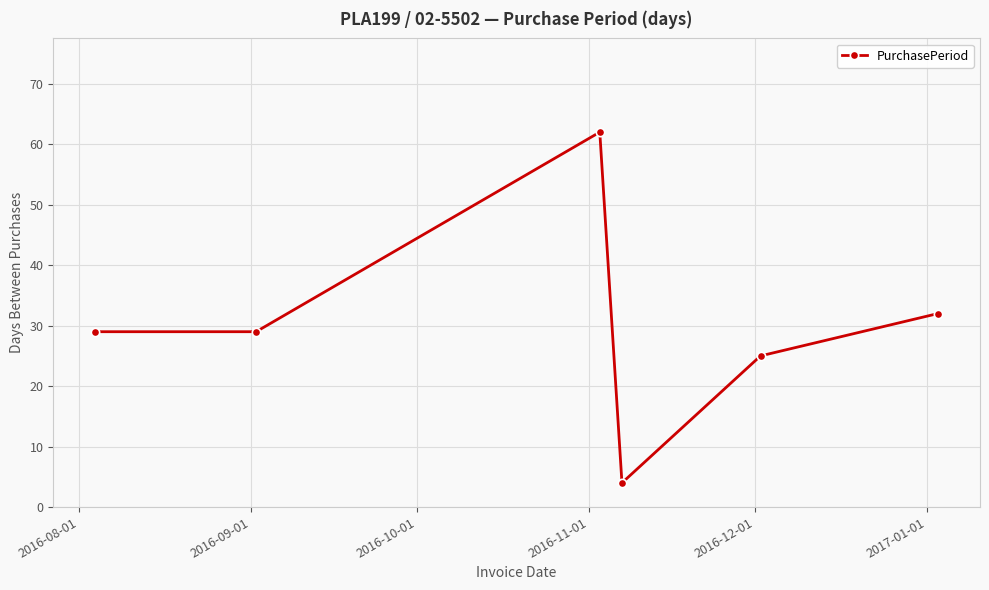

True or false: the data has more than 1 interior local peaks.

False